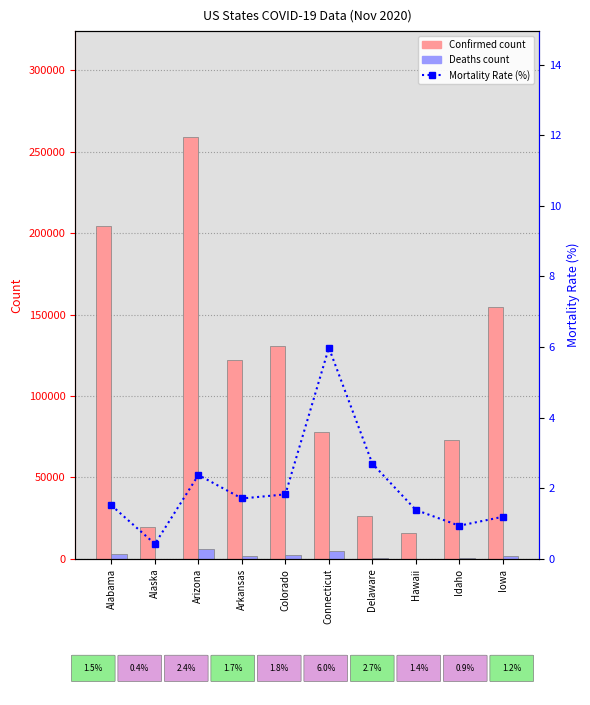

What is the sum of the Confirmed values at Iowa and Connecticut?

232903.0